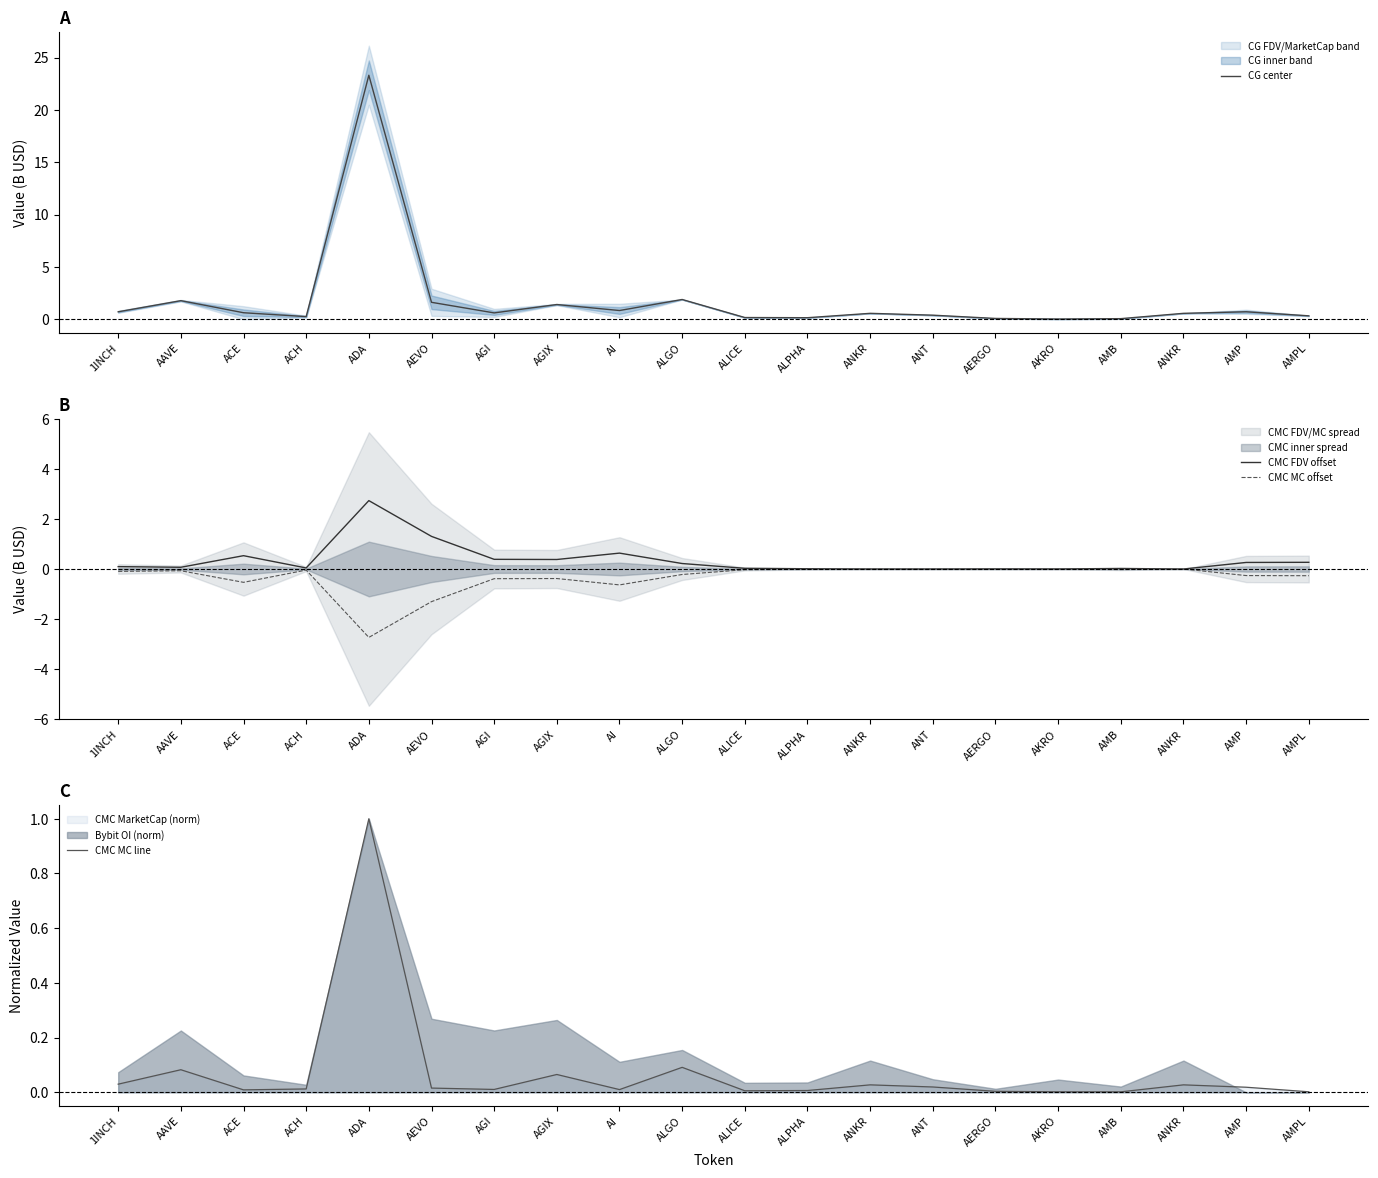

True or false: CG center and CMC FDV offset intersect in this chart.

False